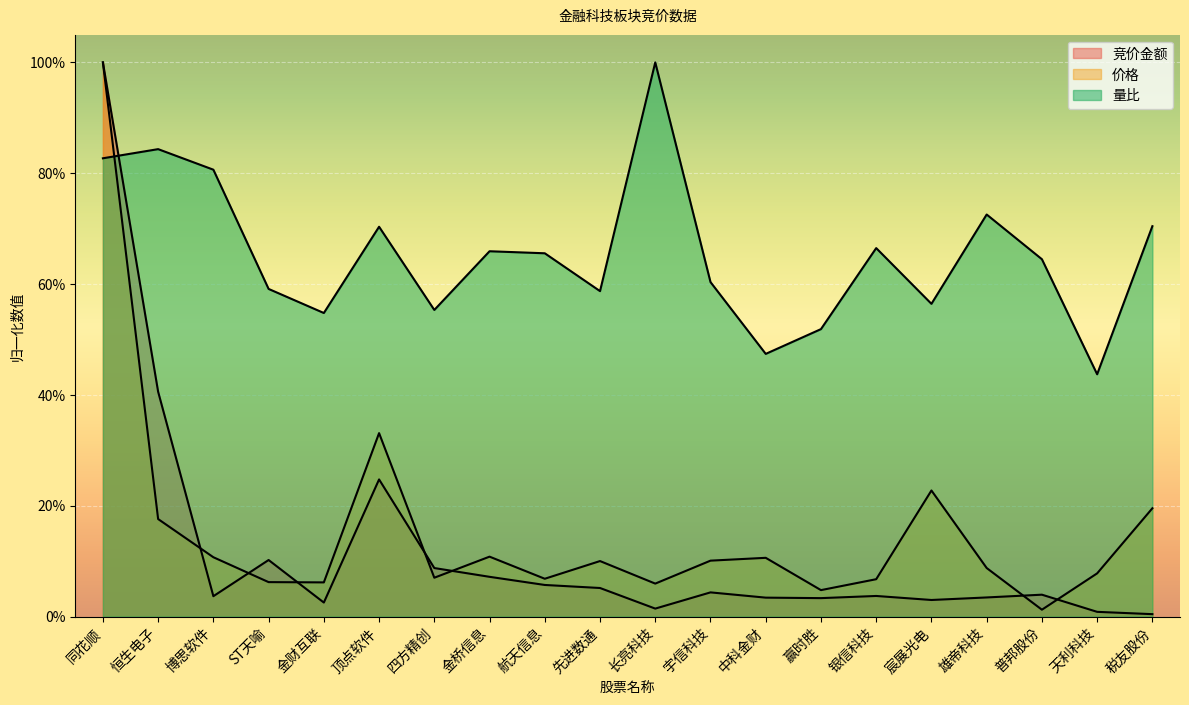

What is the difference between the highest and lowest values at 博思软件?

77.0